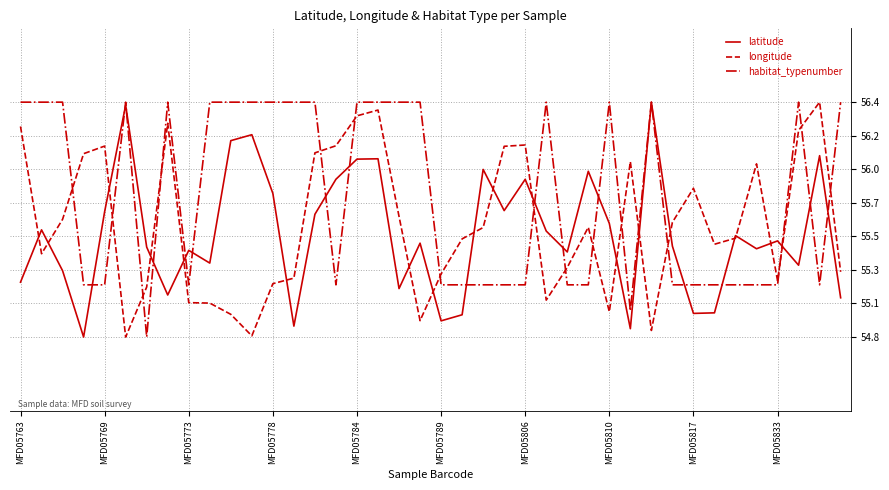

Does the chart display data point markers on the line(s)?

No